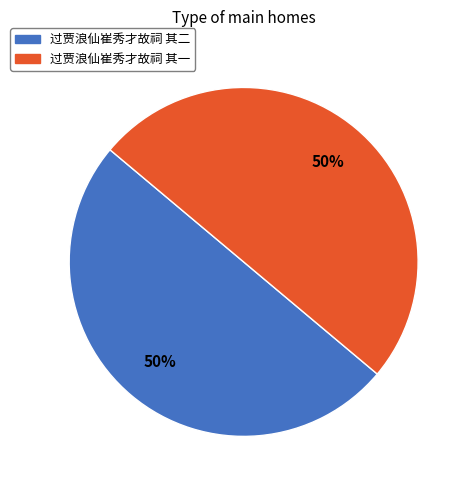

The 过贾浪仙崔秀才故祠 其二 slice represents 50% of the pie. True or false?

True